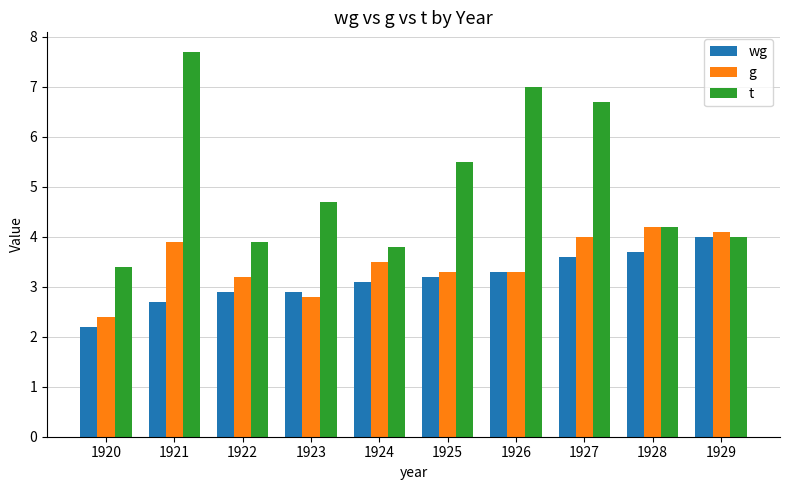

Rank the series by their average value, from lowest to highest.

wg, g, t